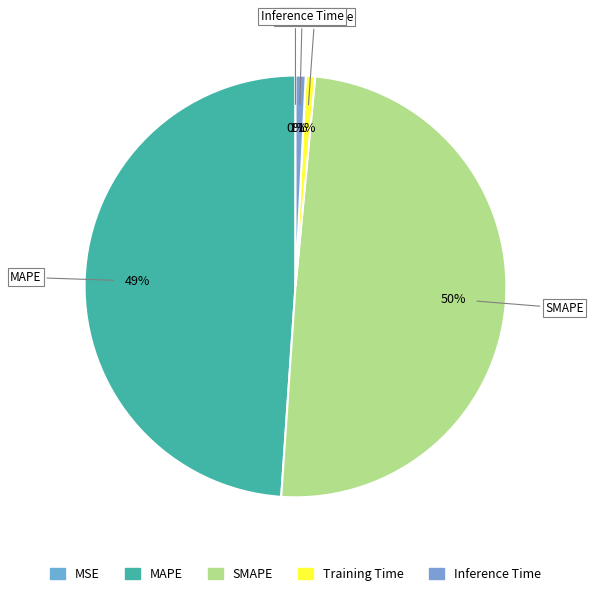

Which has a higher value, Training Time or SMAPE?

SMAPE